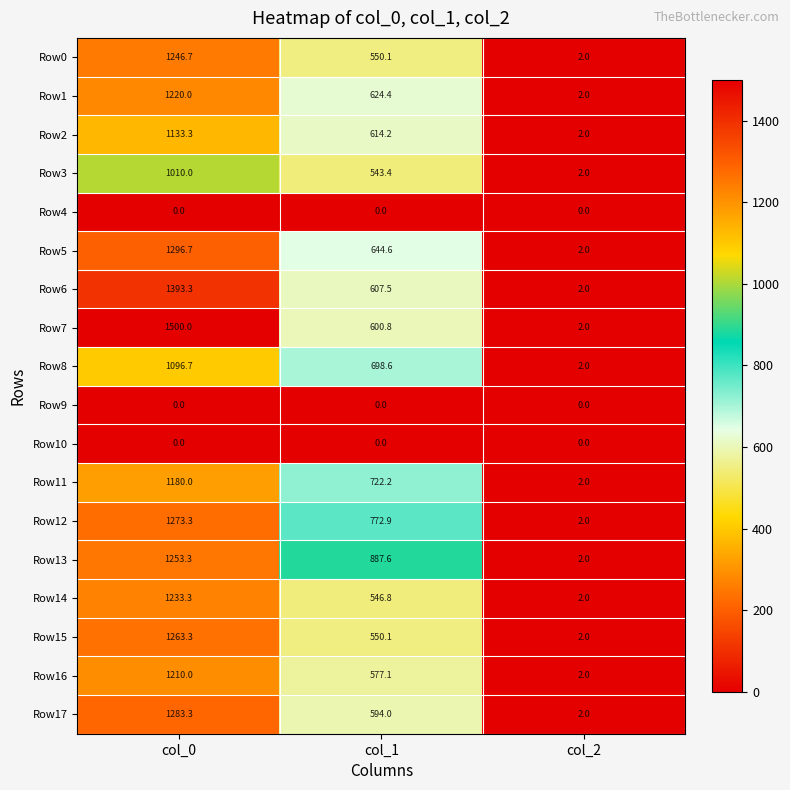

List the labels in order of Row5 value, smallest first.

col_2, col_1, col_0